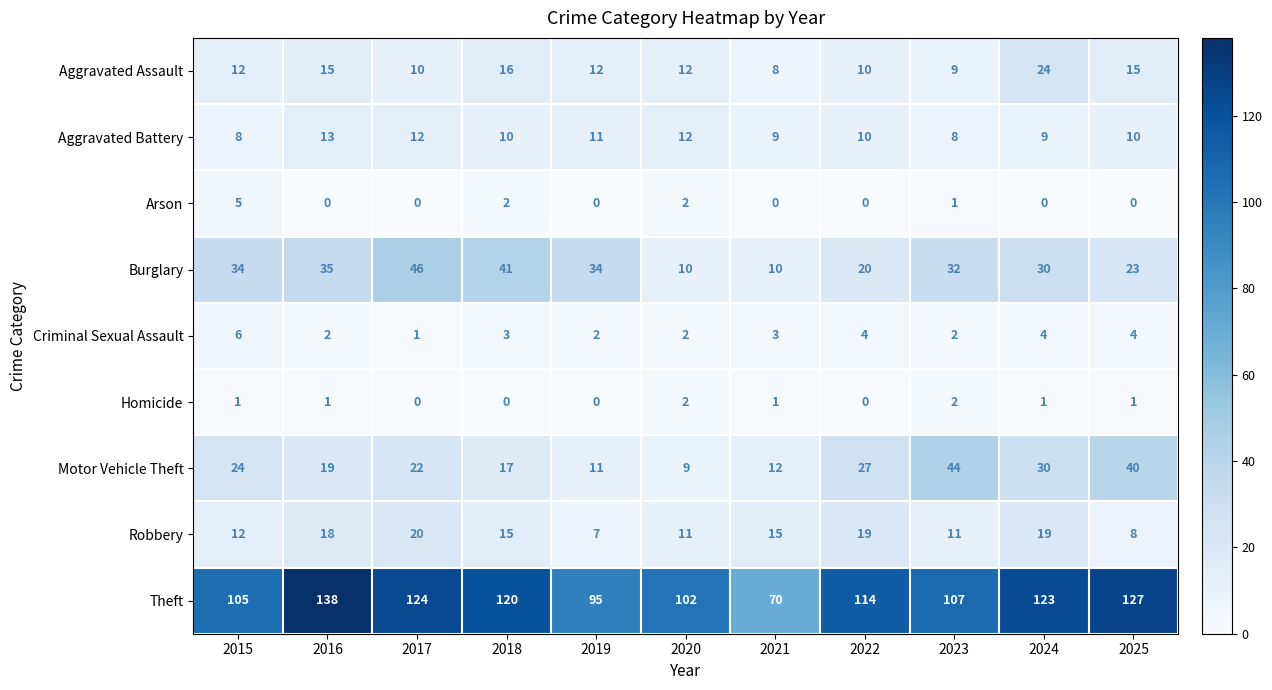

Count the Aggravated Battery values in the range 9 to 12.

8